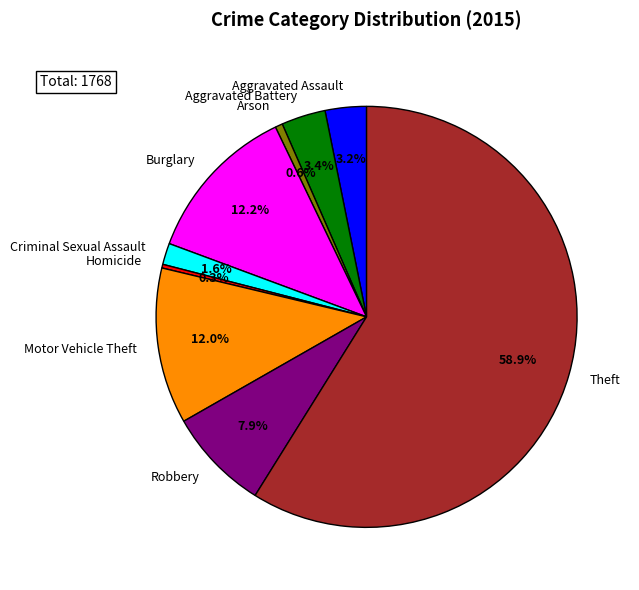

Does any single category account for the majority?

Yes